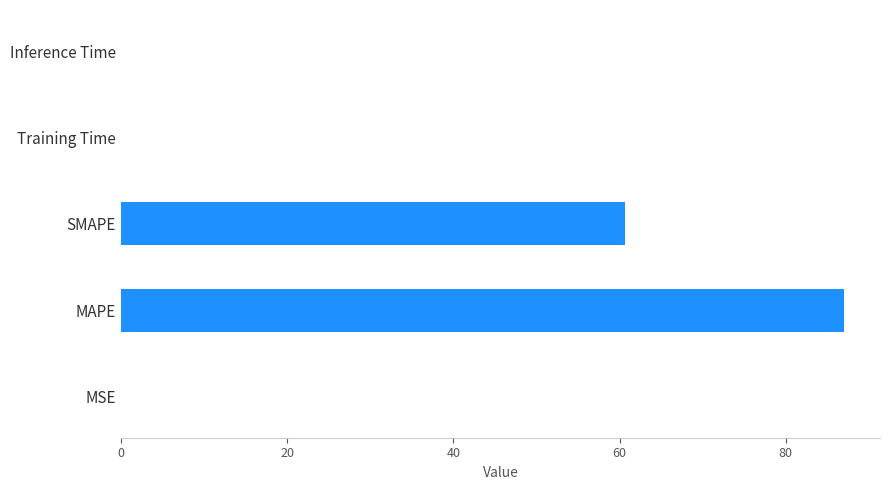

What is the sum of all values?

147.7